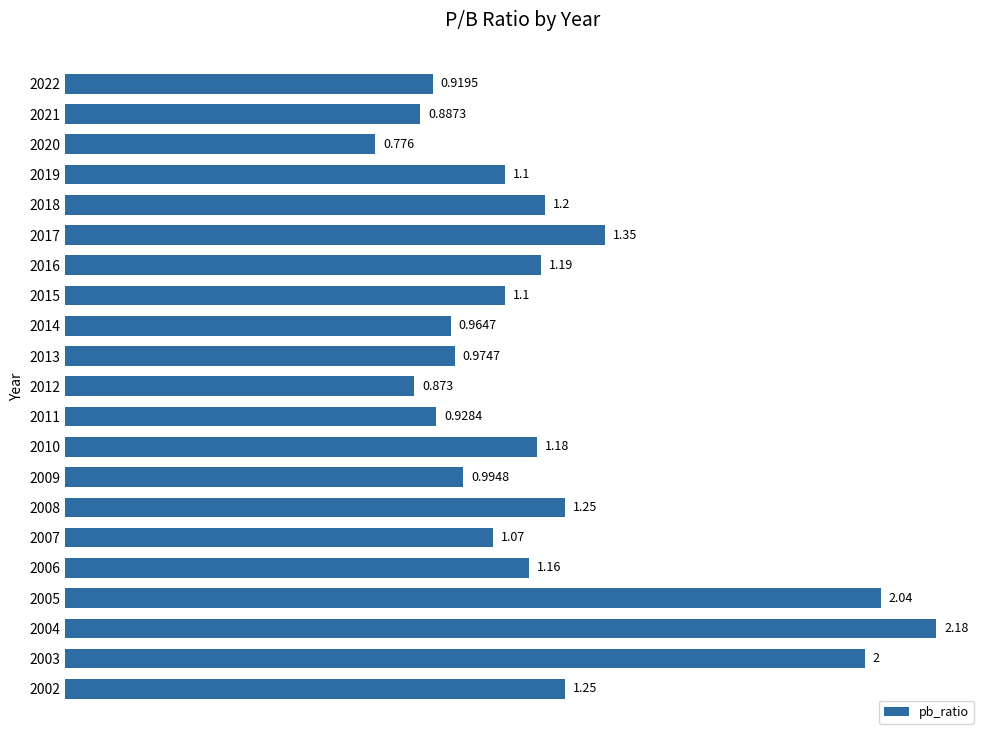

What is the sum of all values?

25.4